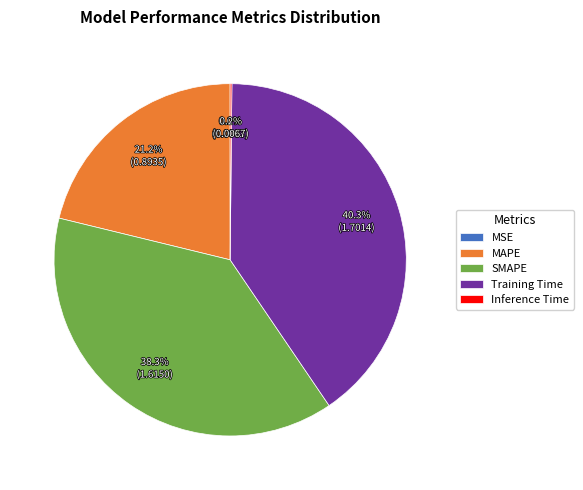

Which slice is the largest?

Training Time